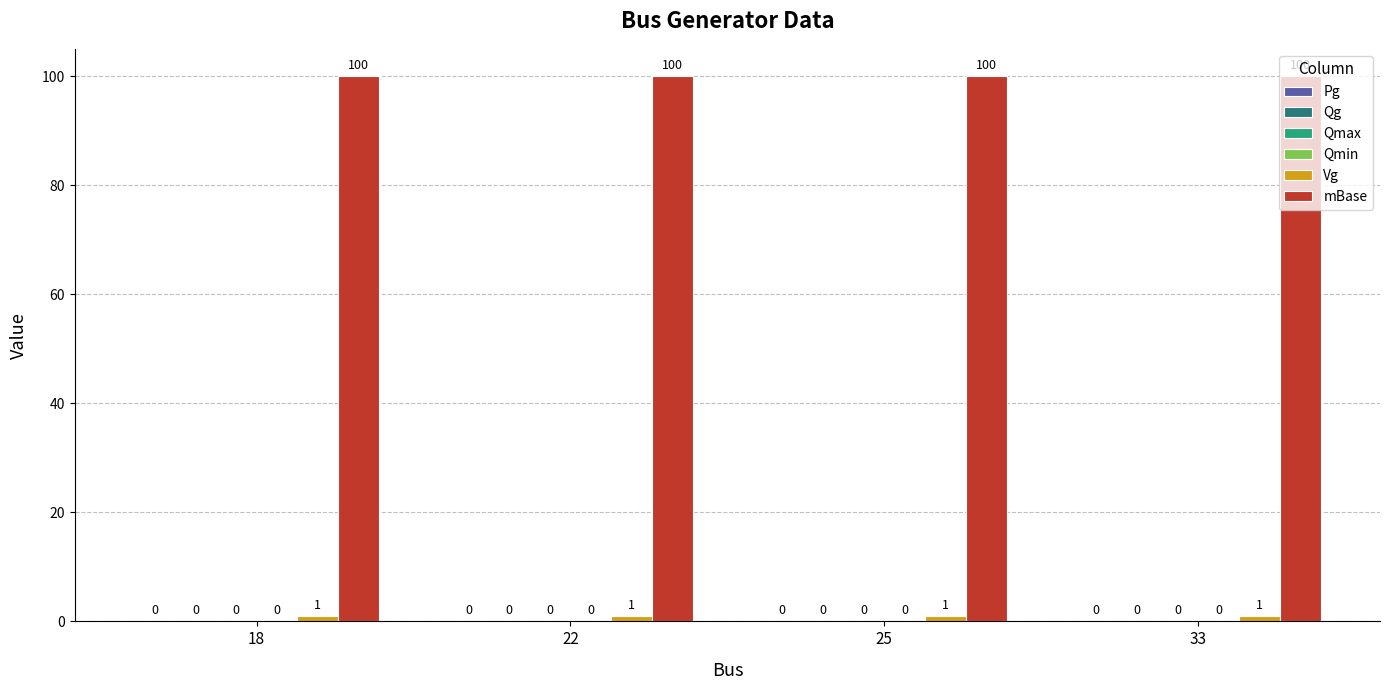

Are the bars horizontal?

No